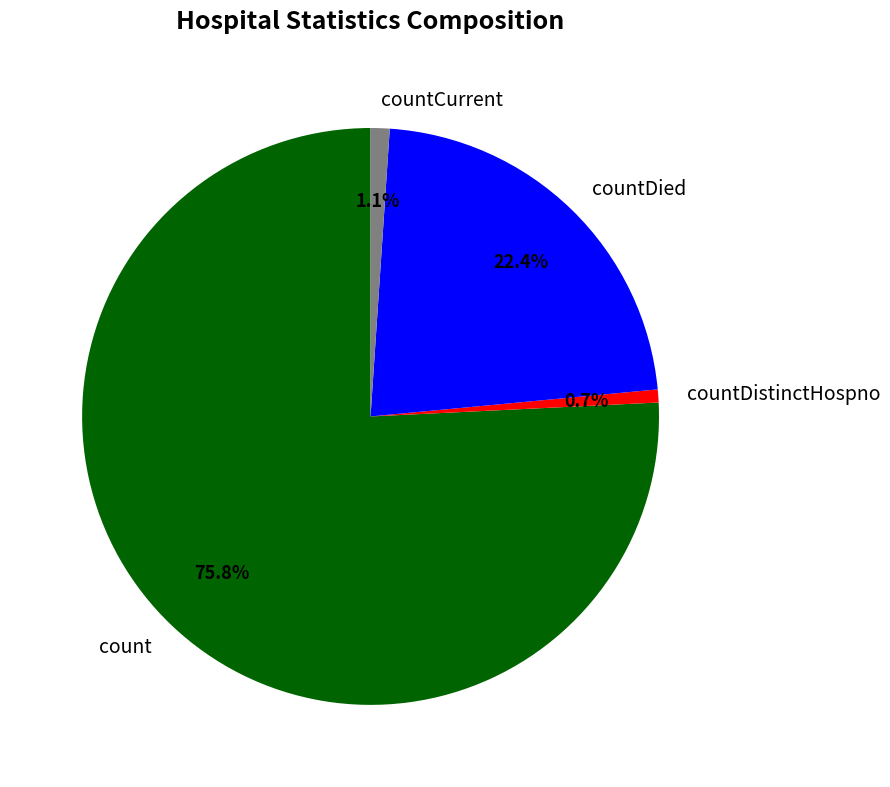

The countDied slice represents 32% of the pie. True or false?

False